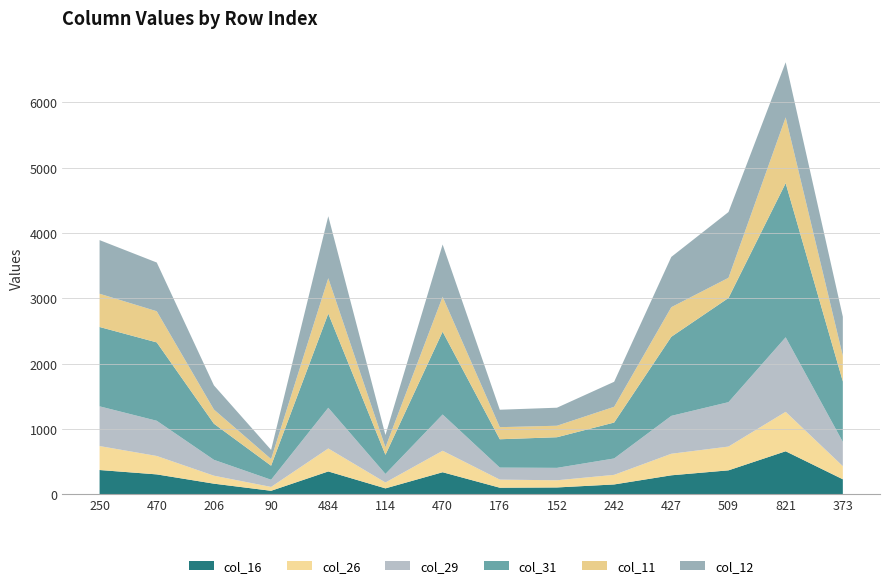

Reading right to left, extract all data points from this chart.

col_16: 373=230	821=659	509=367	427=291	242=151	152=105	176=101	470=338	114=91	484=350	90=54	206=163	470=305	250=372
col_26: 373=201	821=604	509=364	427=330	242=147	152=110	176=124	470=329	114=90	484=352	90=59	206=122	470=282	250=367
col_29: 373=371	821=1141	509=680	427=580	242=251	152=190	176=184	470=555	114=131	484=623	90=110	206=243	470=539	250=608
col_31: 373=926	821=2360	509=1595	427=1211	242=550	152=469	176=434	470=1268	114=293	484=1442	90=215	206=553	470=1200	250=1215
col_11: 373=391	821=1007	509=309	427=453	242=241	152=176	176=185	470=535	114=115	484=542	90=102	206=217	470=477	250=509
col_12: 373=600	821=844	509=1007	427=770	242=383	152=276	176=267	470=800	114=188	484=949	90=140	206=370	470=746	250=821